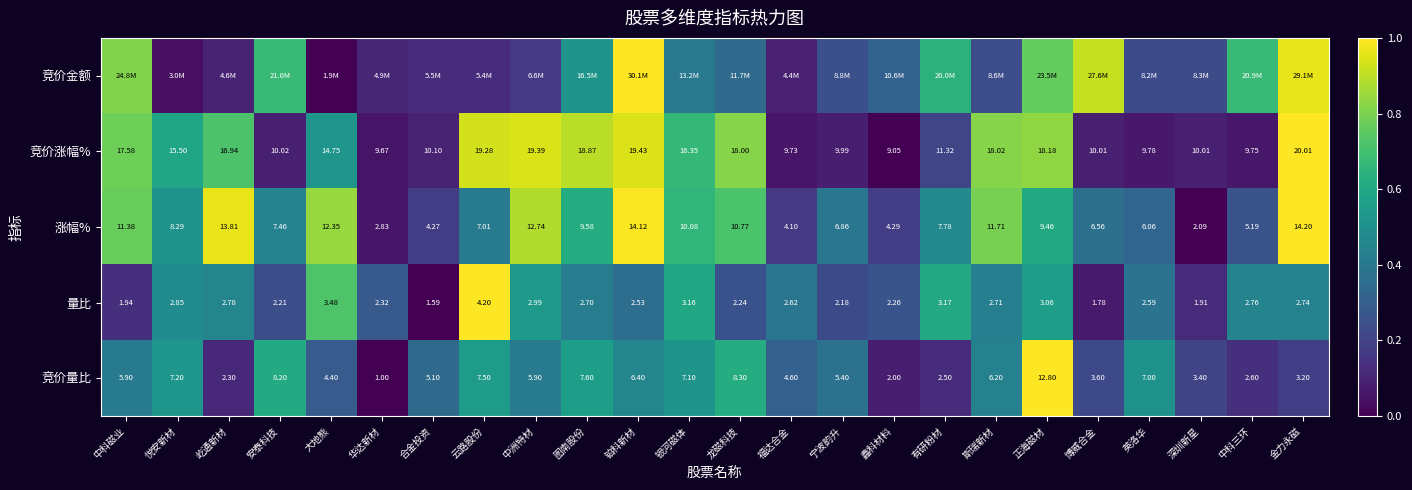

List the labels in order of 量比 value, largest first.

云路股份, 大地熊, 有研粉材, 银河磁体, 正海磁材, 中洲特材, 悦安新材, 屹通新材, 中科三环, 金力永磁, 斯瑞新材, 图南股份, 福达合金, 英洛华, 铂科新材, 华达新材, 鑫科材料, 龙磁科技, 安泰科技, 宁波韵升, 中科磁业, 深圳新星, 博威合金, 合金投资